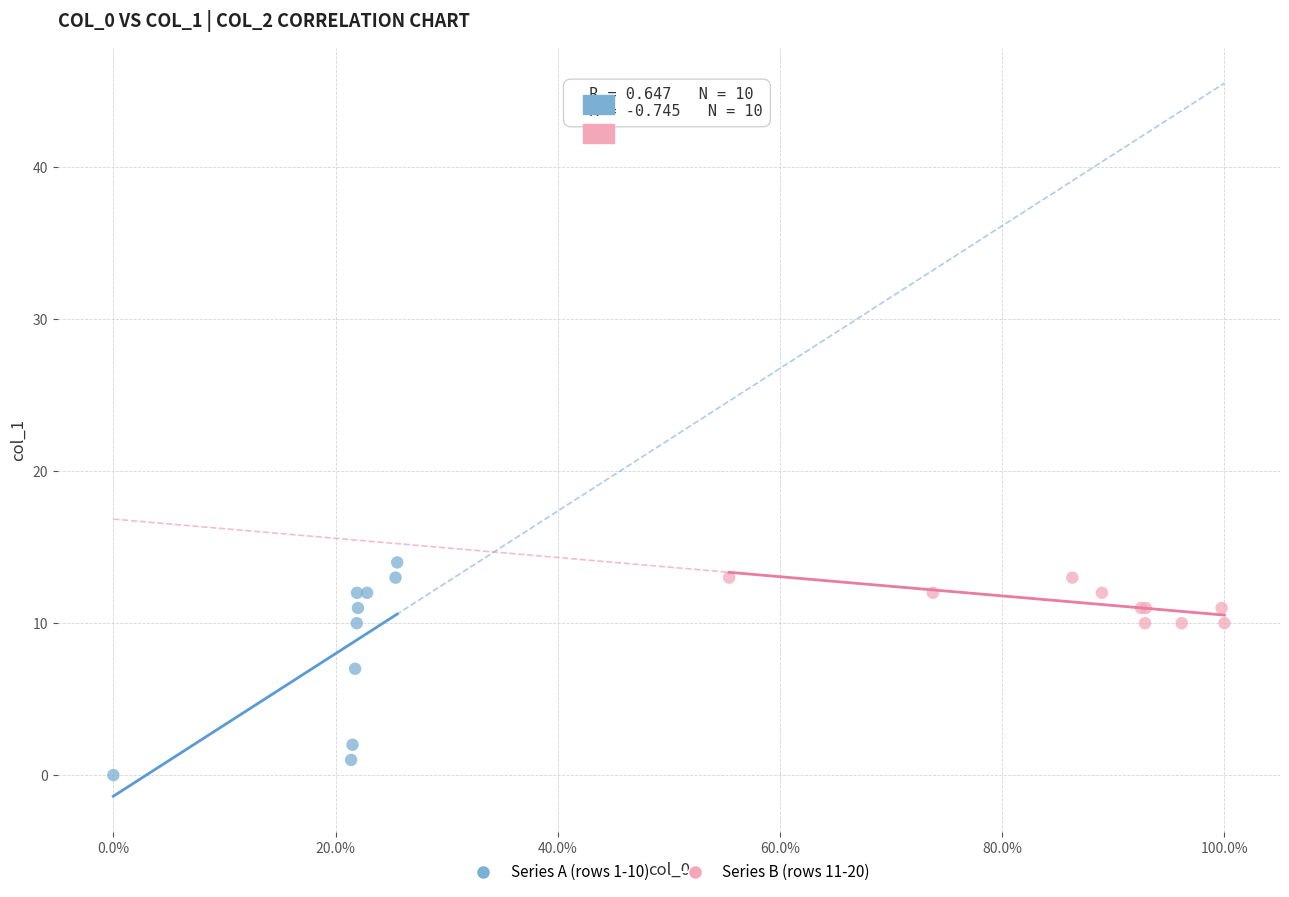

Which series reaches the minimum Y coordinate?

Series A (rows 1-10)